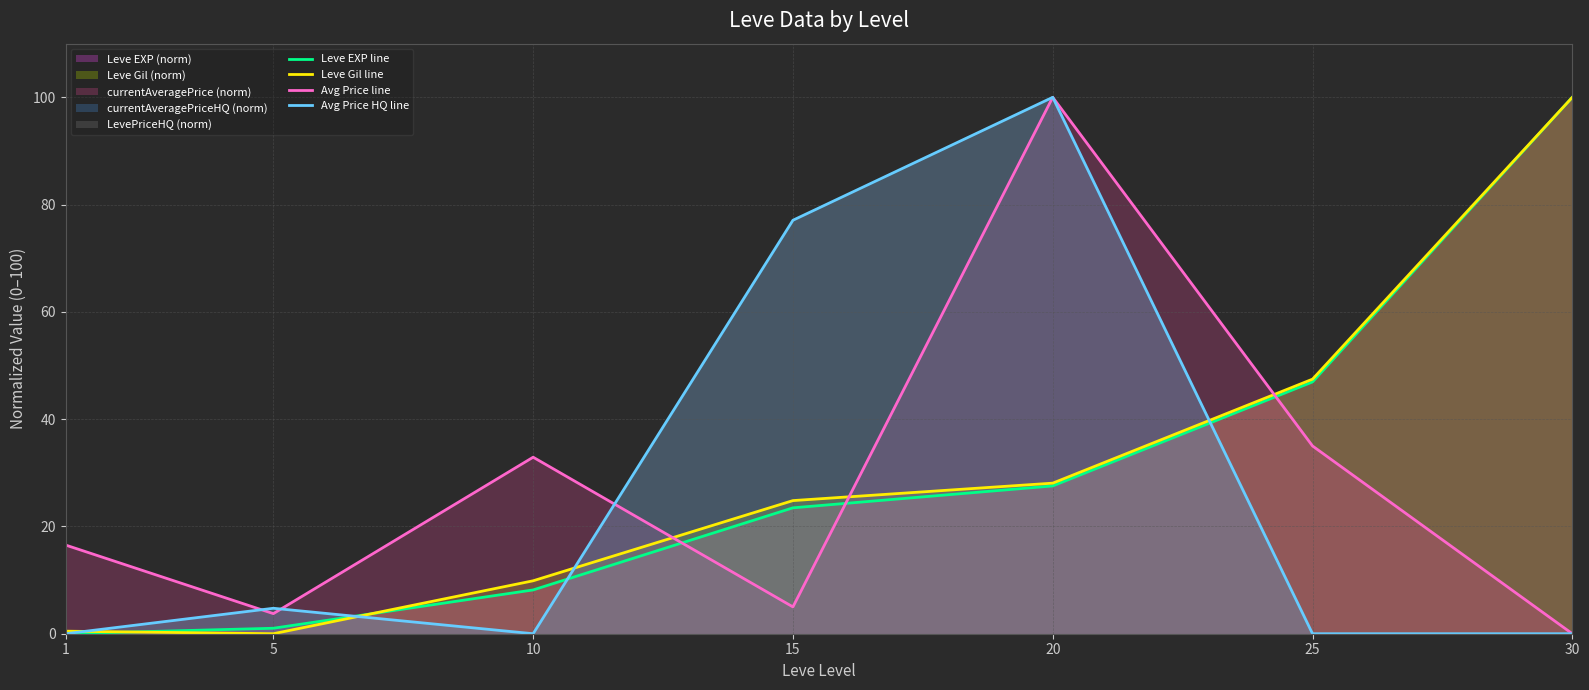

At which label does Leve Gil line reach its peak?

30